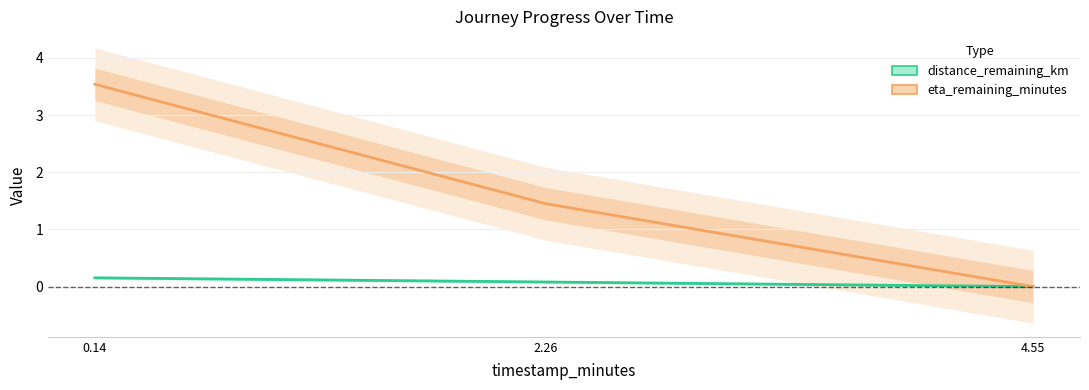

Read the eta_remaining_minutes value at 0.14.

3.5